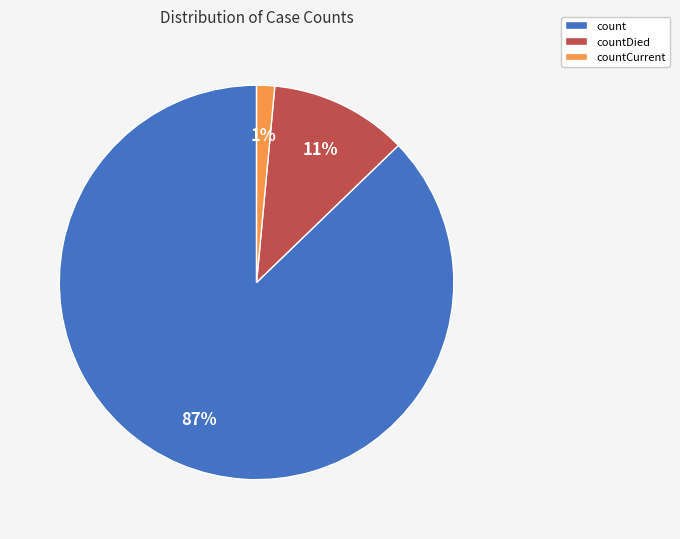

Which category has the biggest portion of the pie?

count